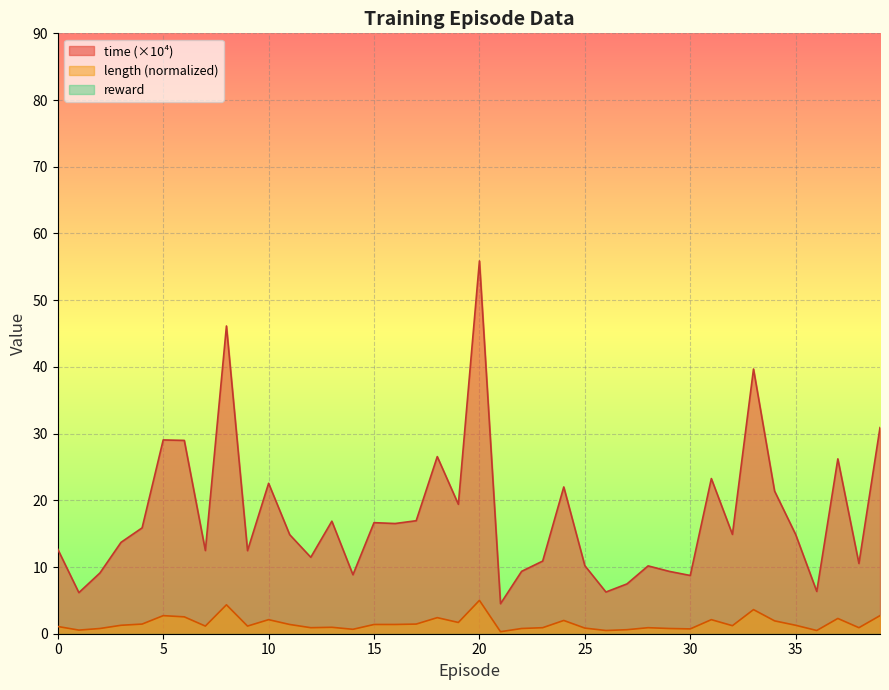

What is the smallest value displayed?

0.0